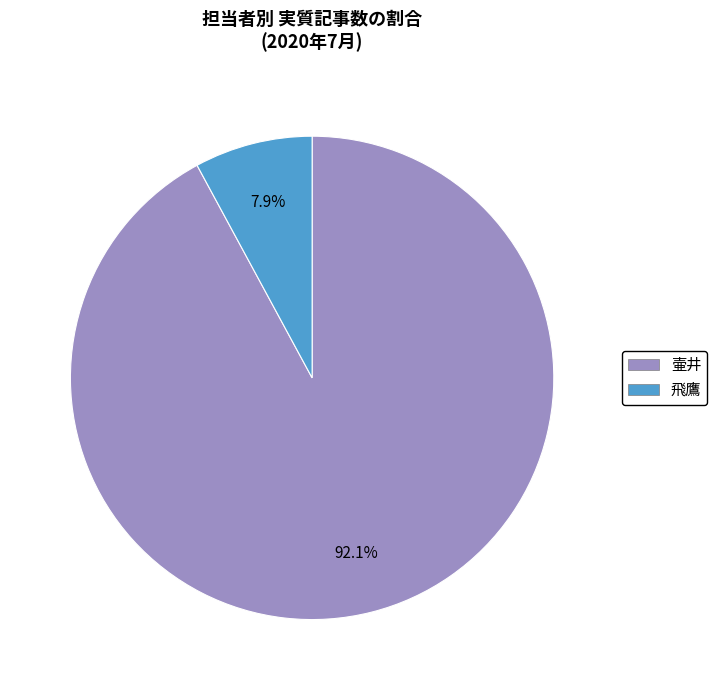

What percentage do 壷井 and 飛鷹 together represent?

100.0%